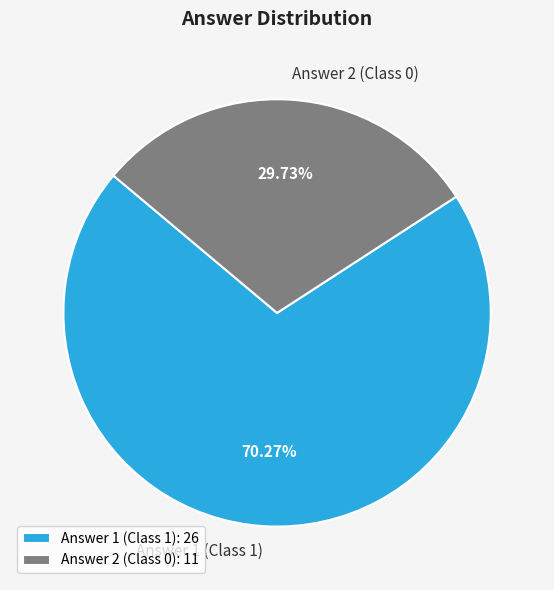

Which has a higher value, Answer 1 (Class 1) or Answer 2 (Class 0)?

Answer 1 (Class 1)